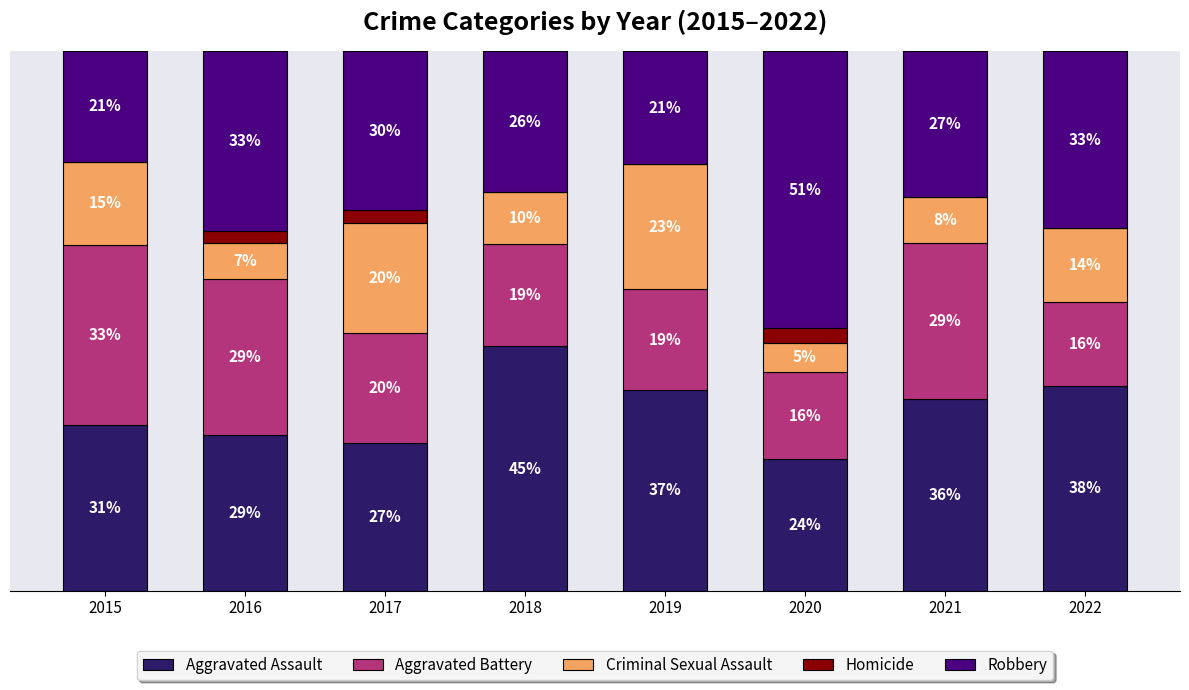

Rank the categories by Criminal Sexual Assault value from lowest to highest.

2020, 2016, 2021, 2018, 2022, 2015, 2017, 2019